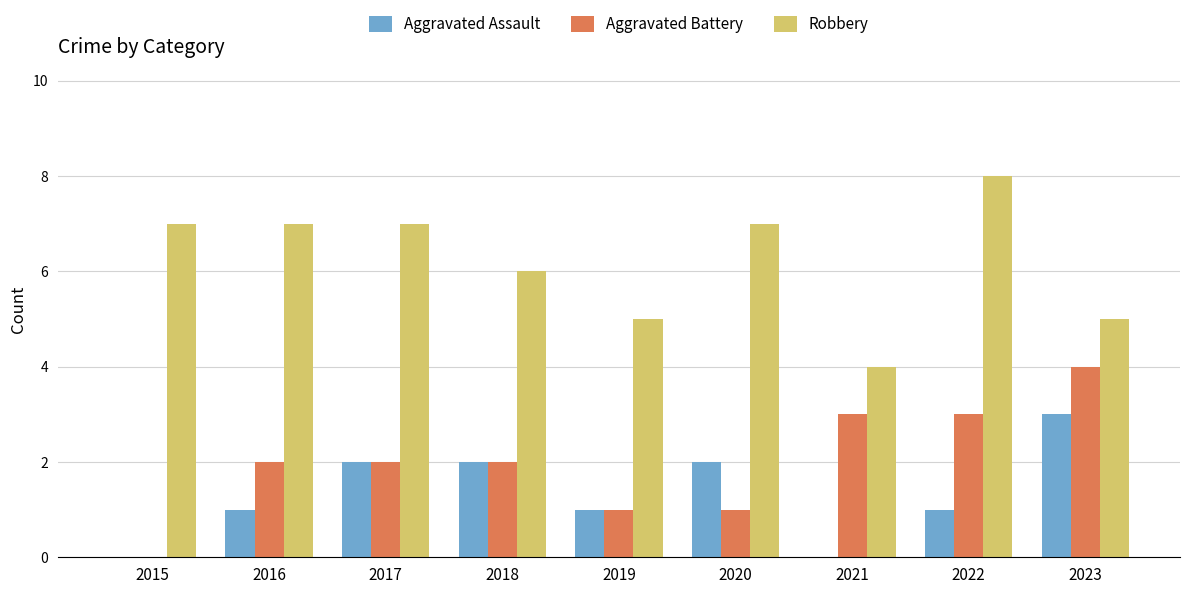

At which label is Robbery closest to 6?

2018